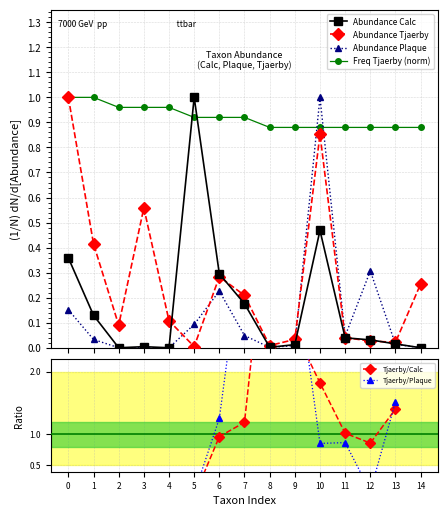

What is the value of the Tjaerby/Plaque point at the 10th from the left?

3.8